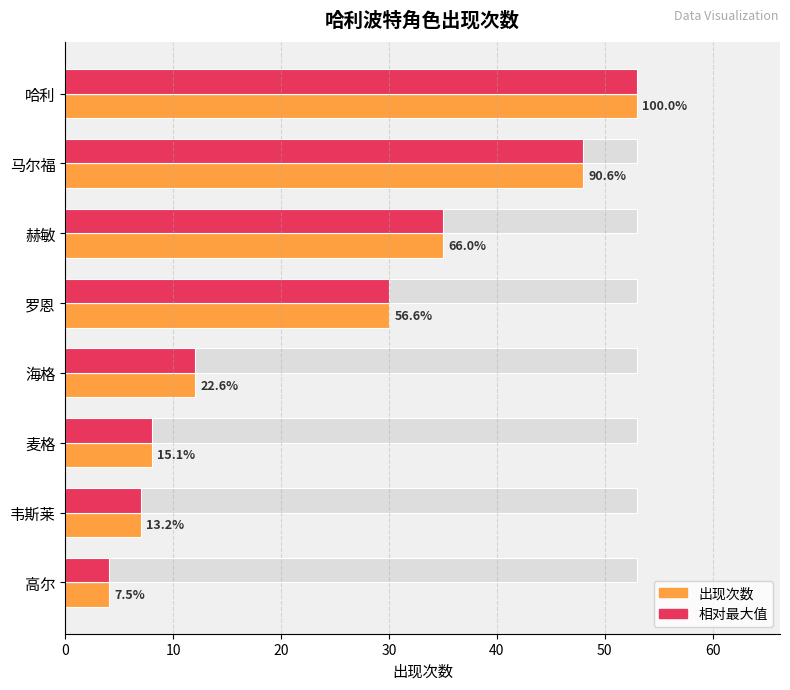

Which series has the largest total across all categories?

出现次数